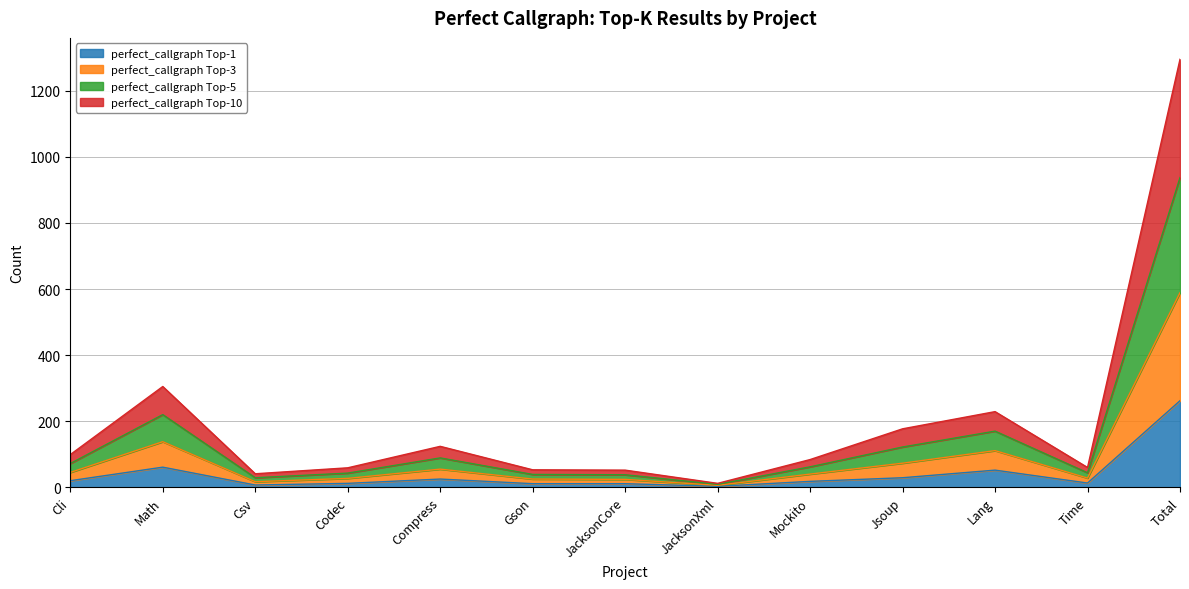

At which label does perfect_callgraph Top-1 first exceed 18?

Cli